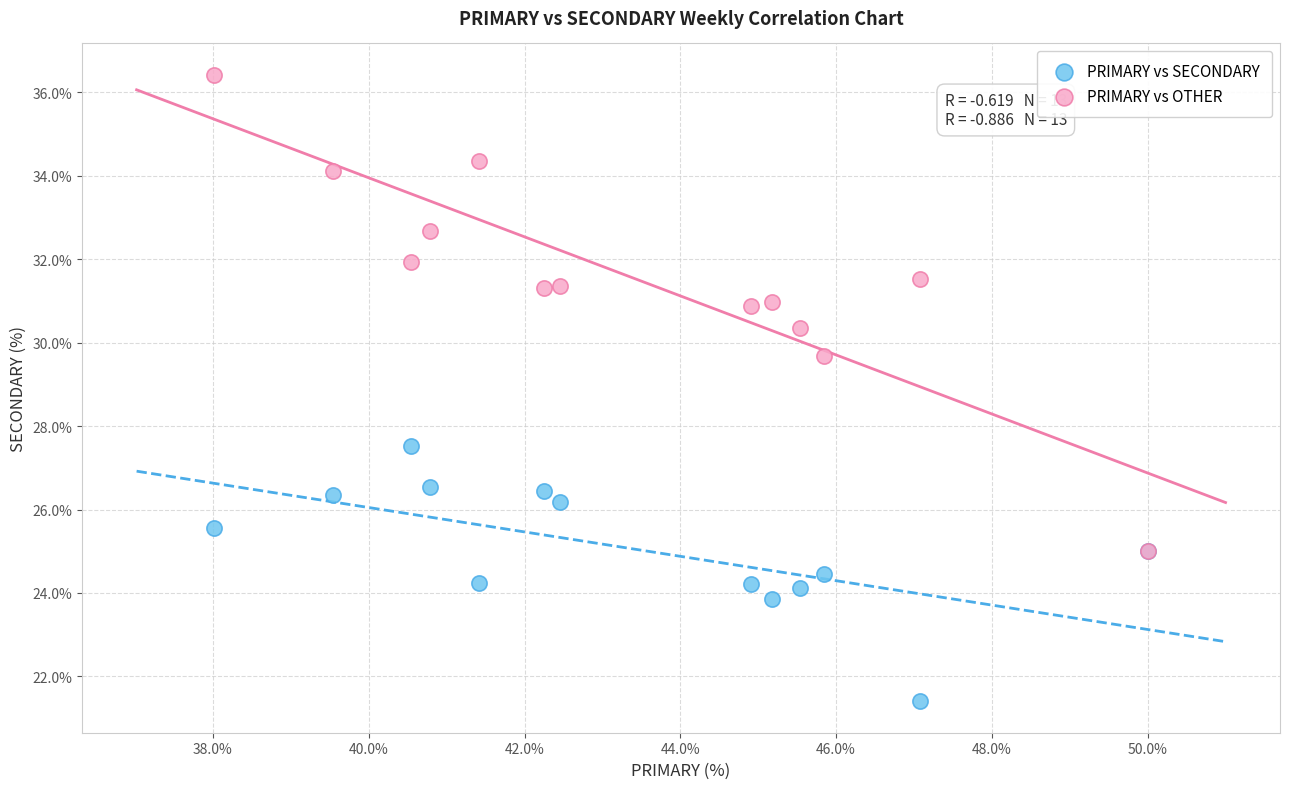

What are all the series names shown in the legend?

PRIMARY vs SECONDARY, PRIMARY vs OTHER